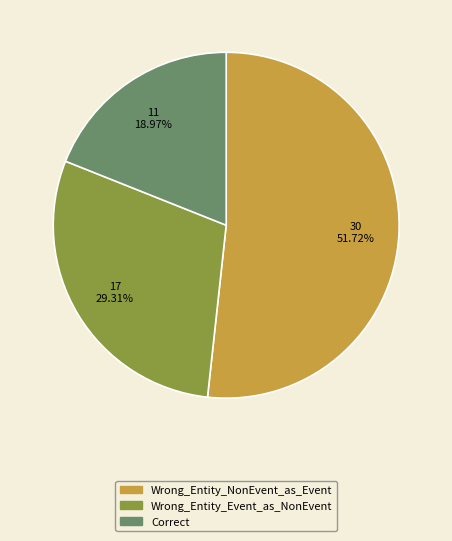

To the nearest percent, what is the combined percentage of Wrong_Entity_Event_as_NonEvent and Wrong_Entity_NonEvent_as_Event?

81%